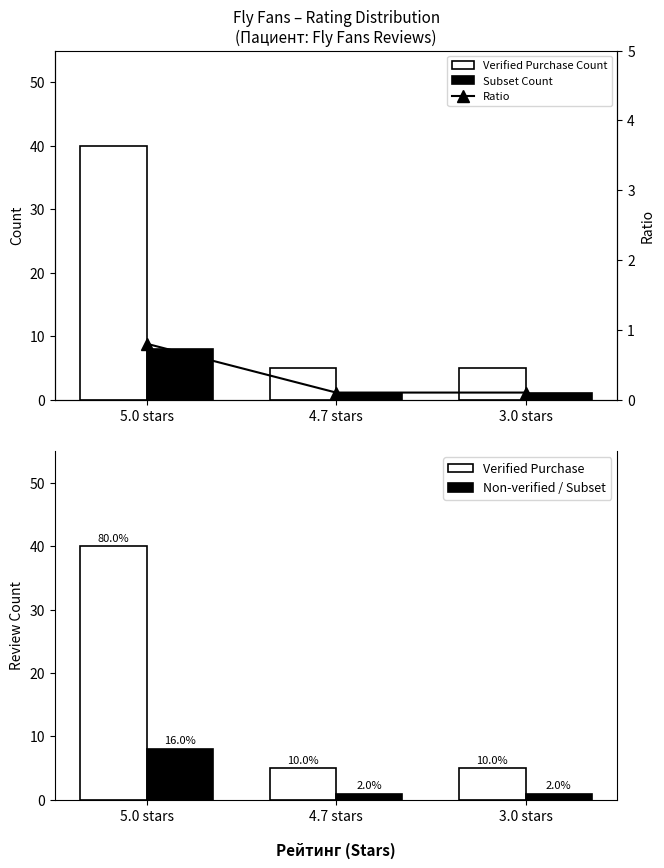

Which series has the largest range (max minus min)?

Verified Purchase Count